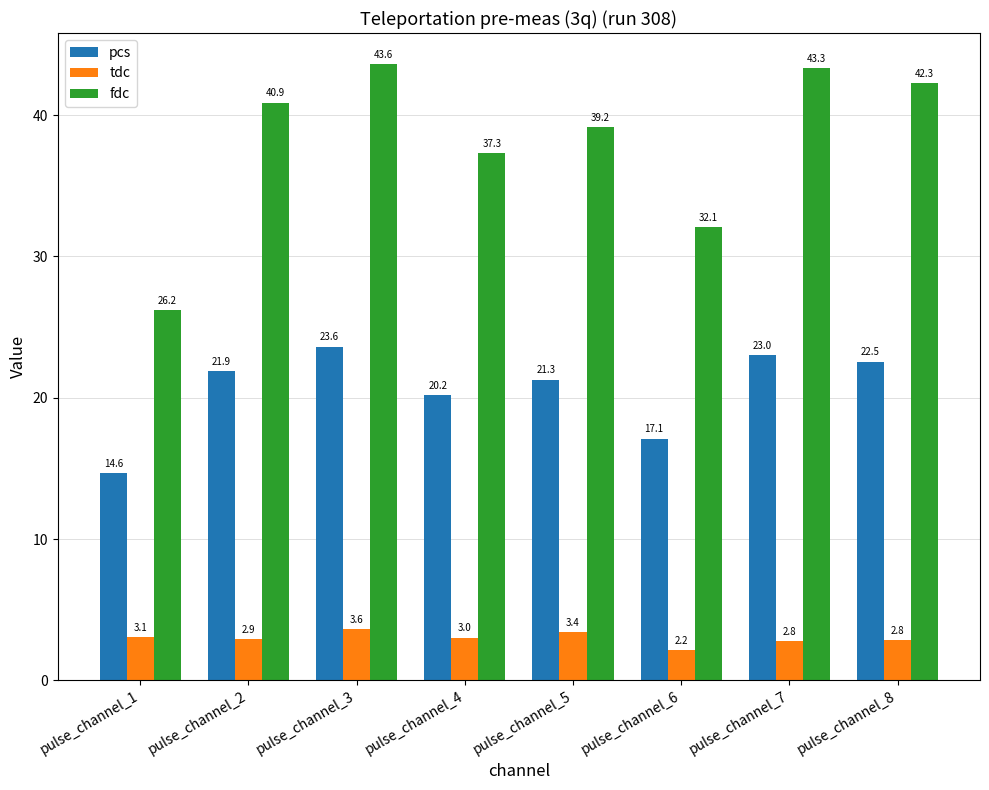

Is the value of fdc at pulse_channel_2 greater than the value of tdc at pulse_channel_2?

Yes